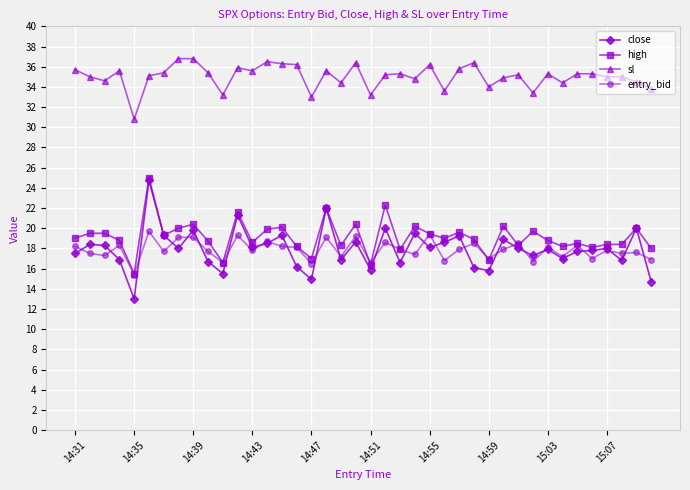

What is the value of the high point at the 10th from the left?

18.7